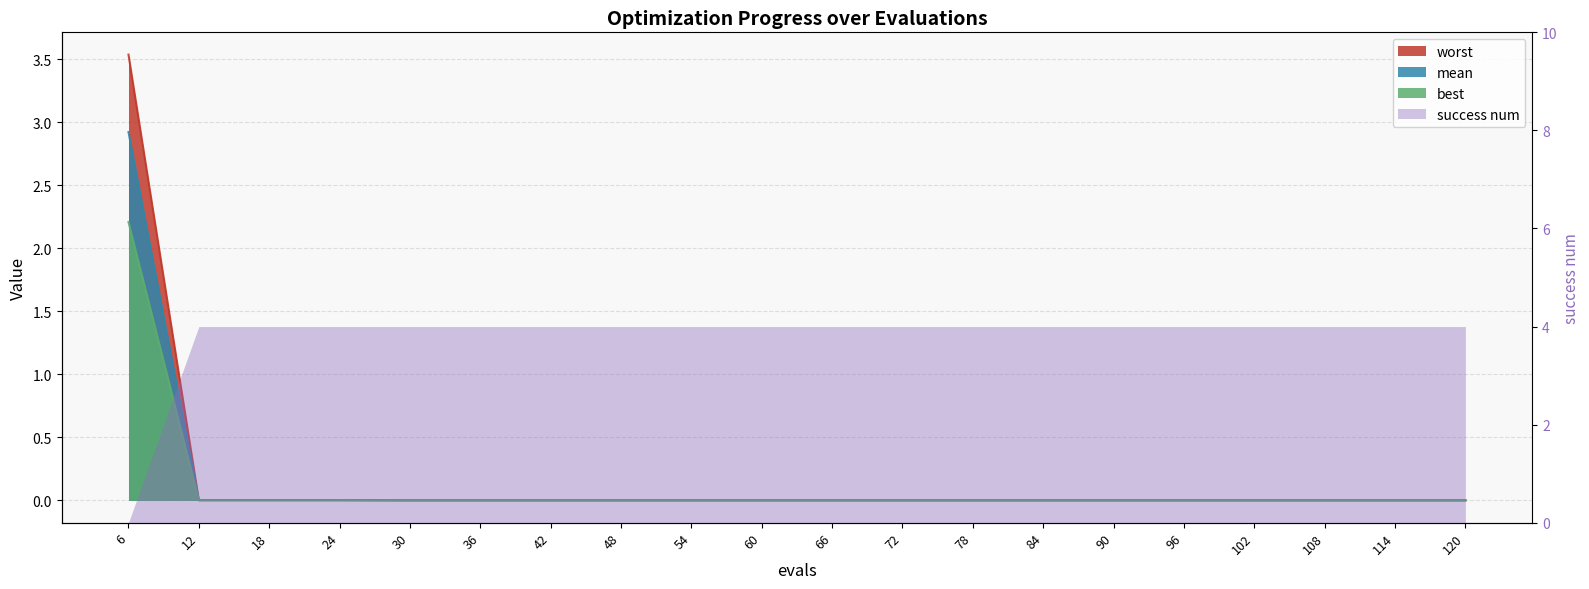

At which label does mean reach its minimum?

30